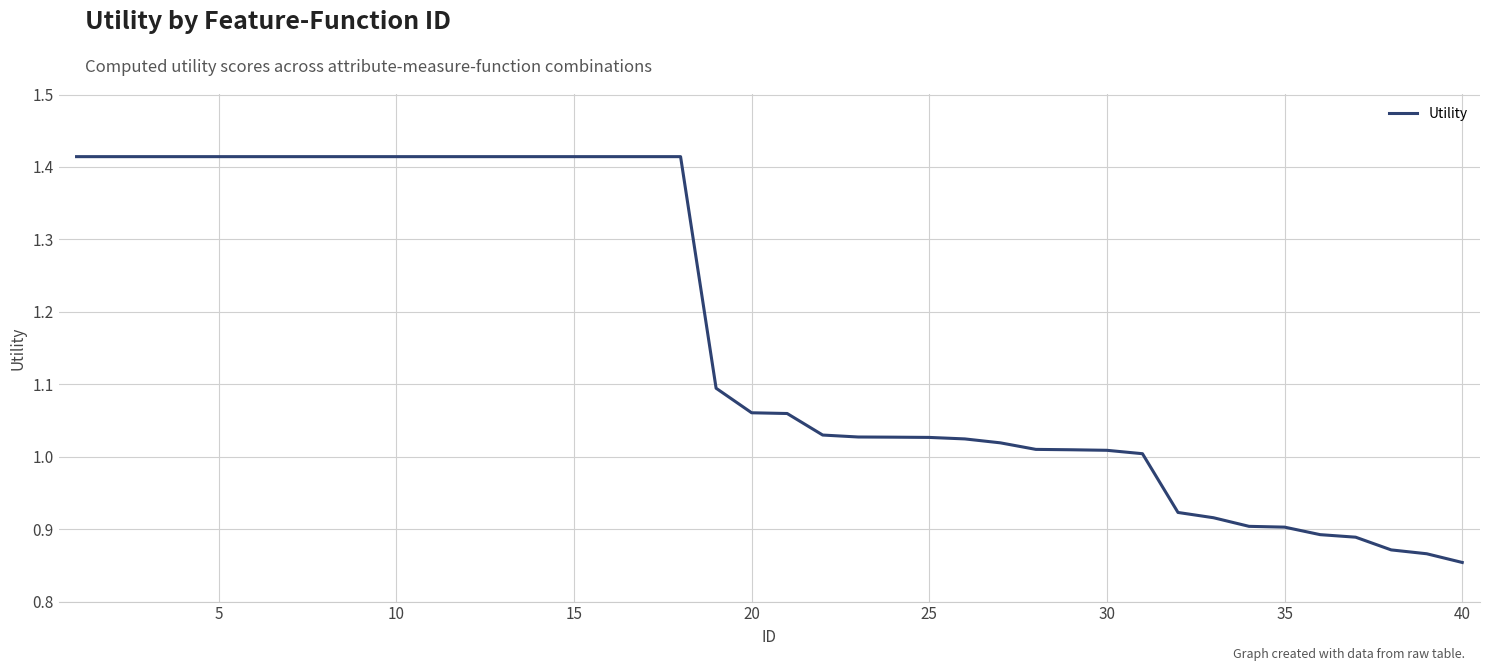

What is the difference between the maximum and minimum values?

0.6